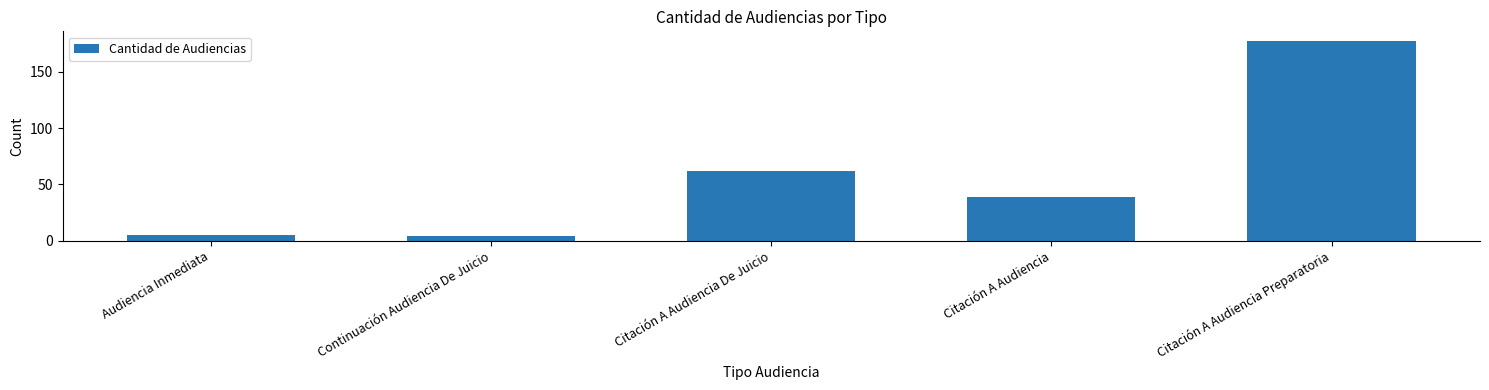

What is the average value?

57